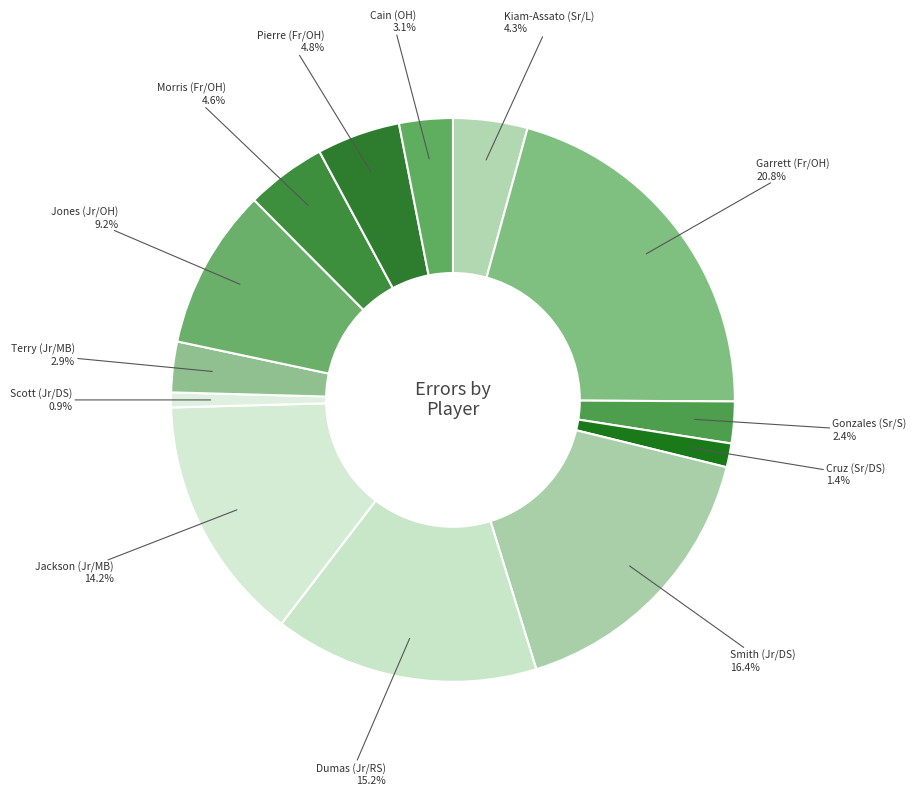

Count the number of slices in the pie.

13